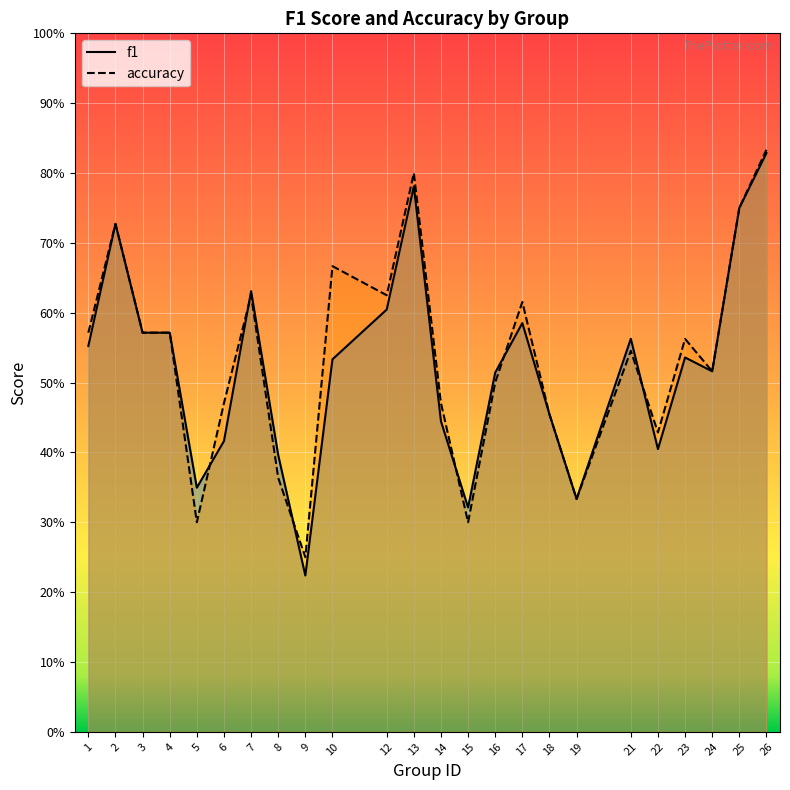

How many lines are shown in the chart?

2